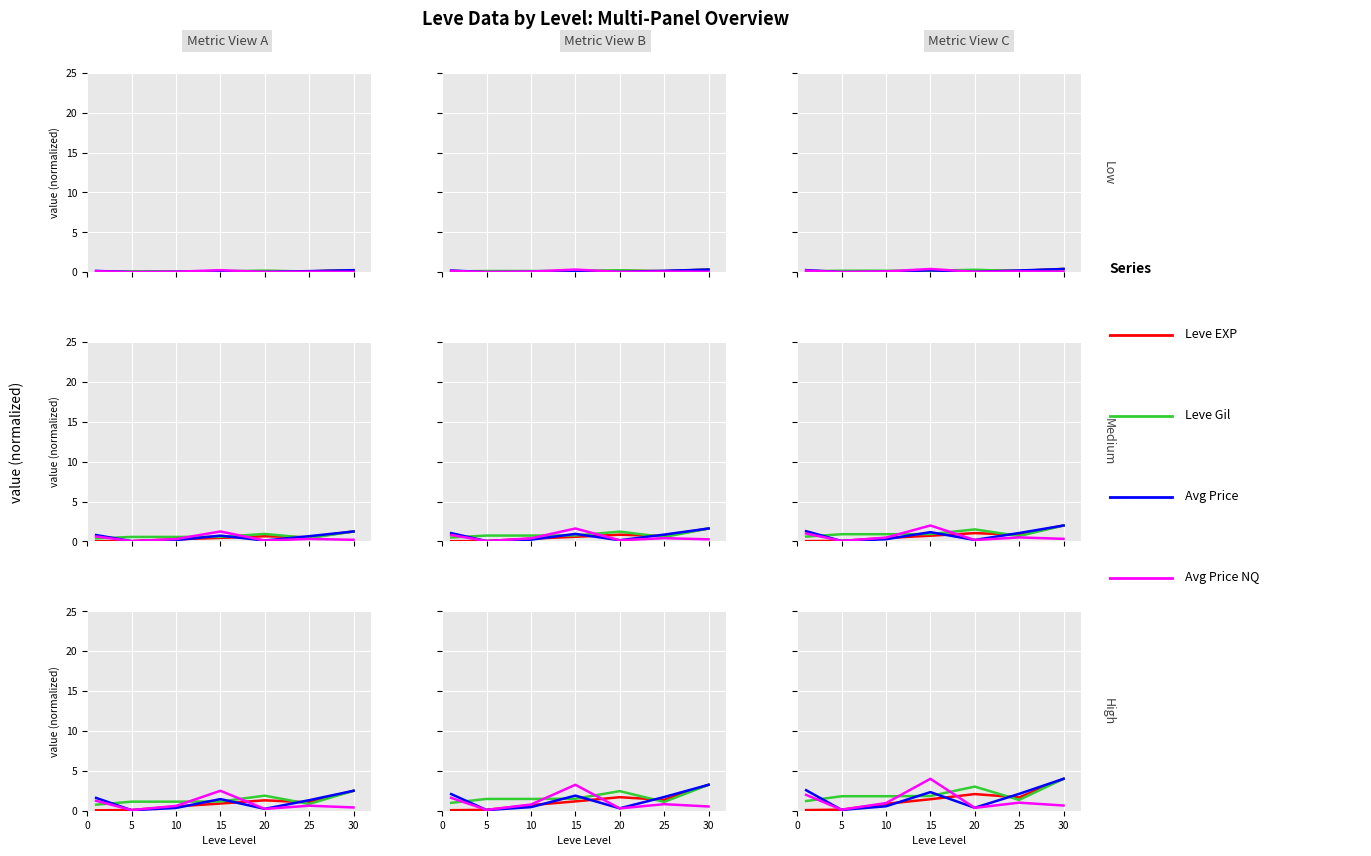

True or false: Leve Gil has more than 1 interior local peaks.

False